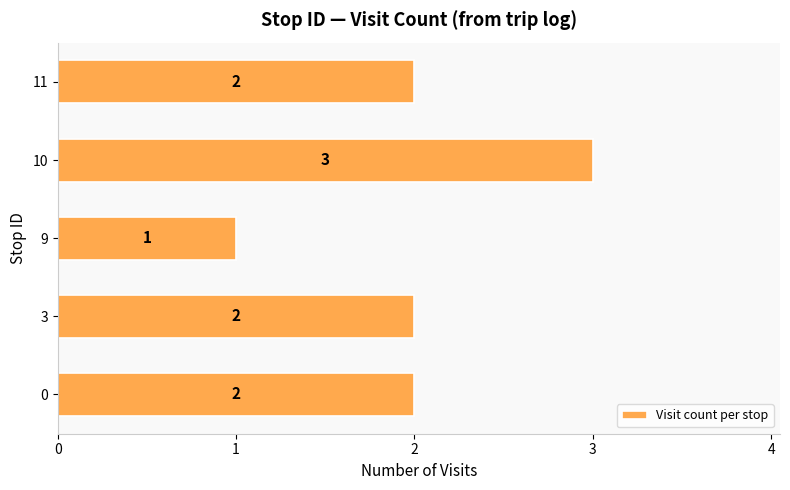

How many series are shown in this chart?

1